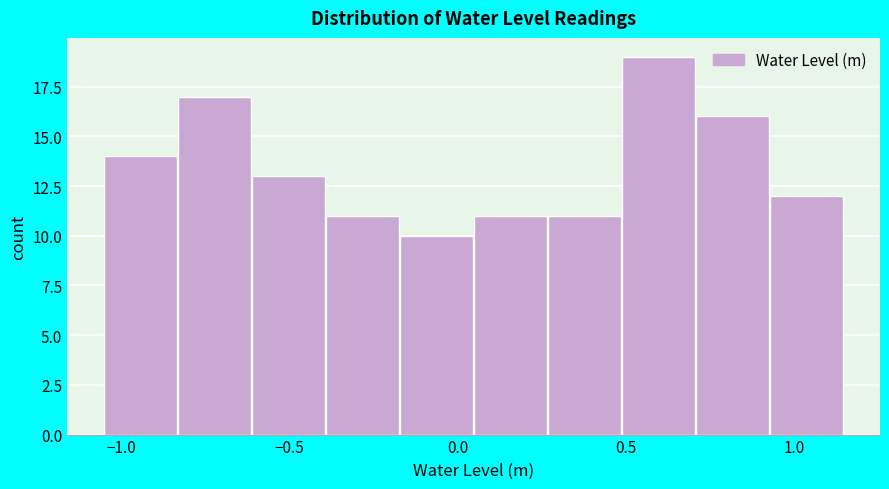

Reading left to right, transcribe this chart: for each bar, give the range it covers on the x-axis and its height. Neither the bar edges nor the heights are printed on the chart, so give them approximately, as read against the axes.

-1.05 to -0.83: 14
-0.83 to -0.61: 17
-0.61 to -0.39: 13
-0.39 to -0.17: 11
-0.17 to 0.05: 10
0.05 to 0.27: 11
0.27 to 0.49: 11
0.49 to 0.71: 19
0.71 to 0.93: 16
0.93 to 1.15: 12